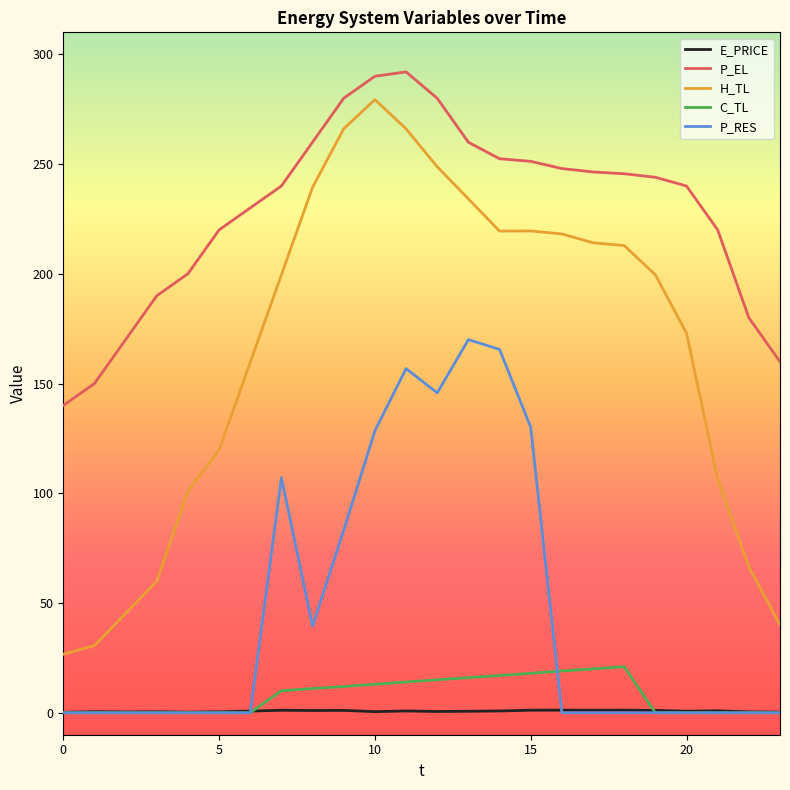

True or false: P_EL and E_PRICE intersect in this chart.

False